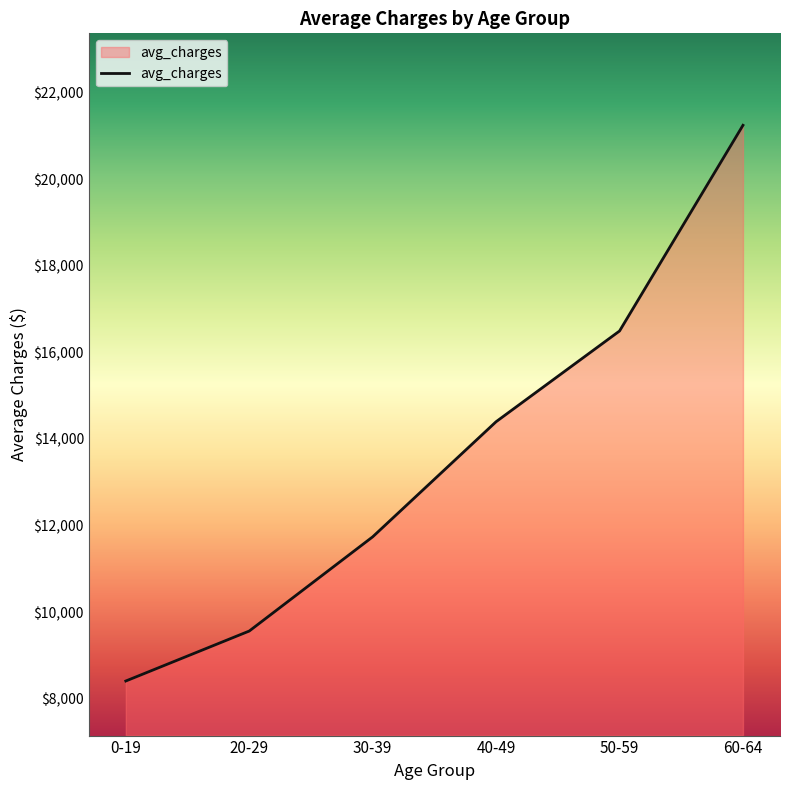

Which label corresponds to the largest value in the chart?

60-64